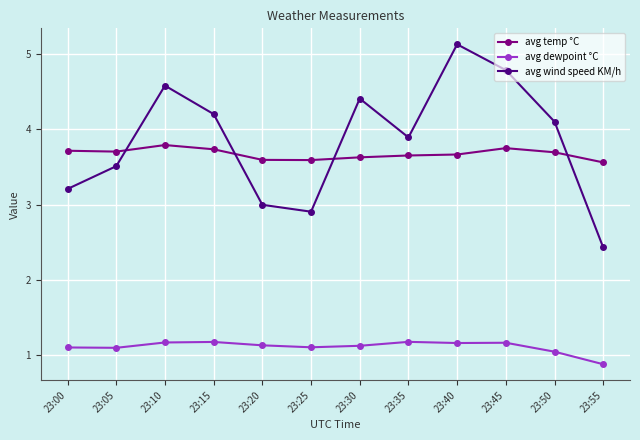

Rank the series by their maximum value, from highest to lowest.

avg wind speed KM/h, avg temp °C, avg dewpoint °C